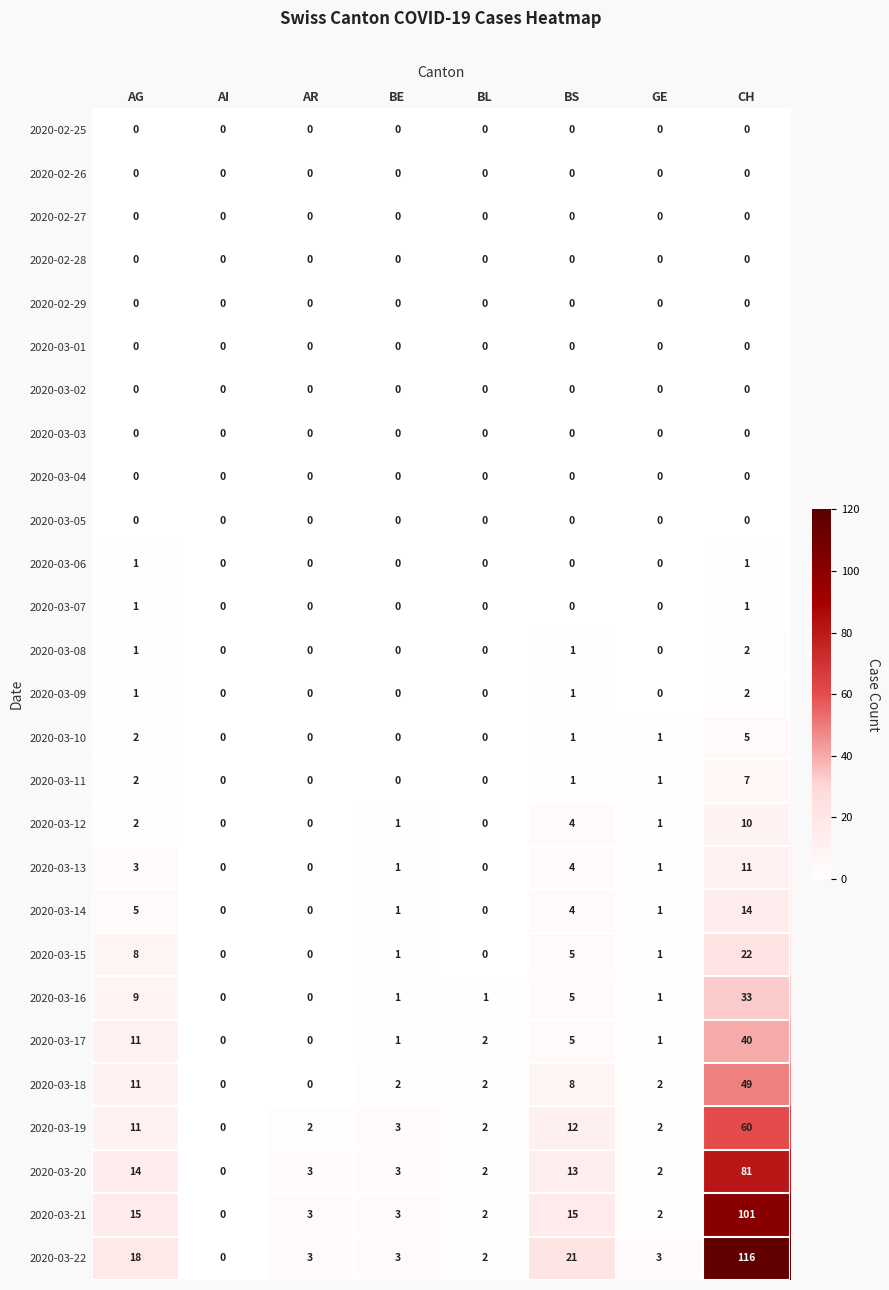

Count the number of categories in the chart.

8